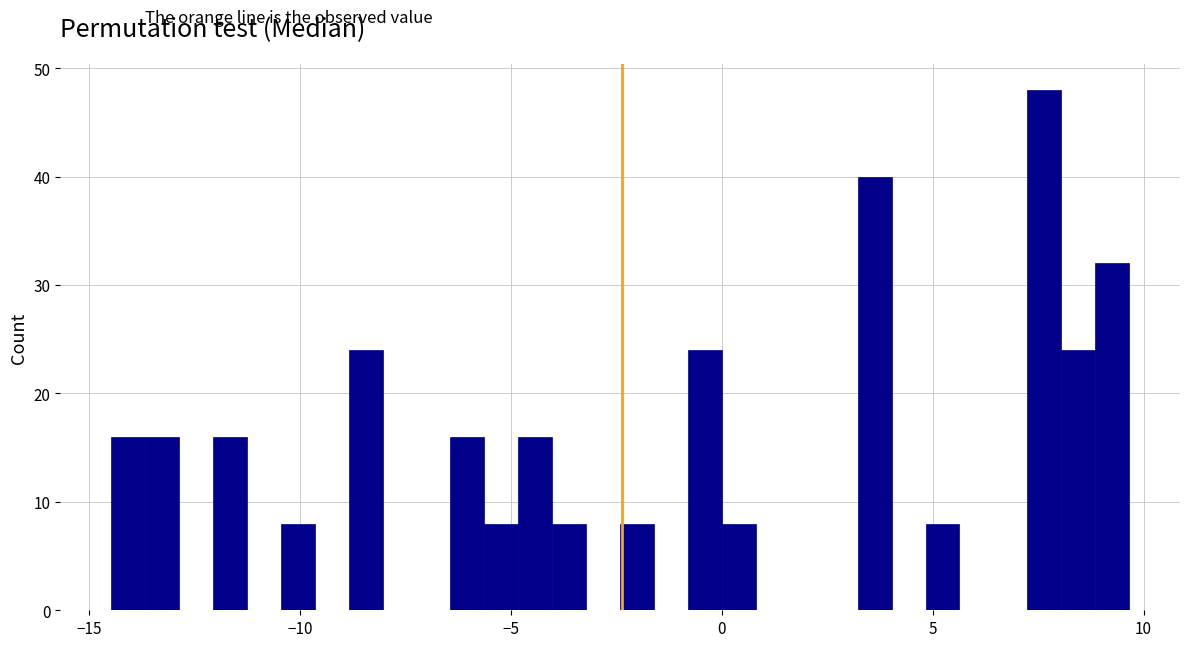

Around what value on the x-axis is the tallest bar? Give the approximate position of its centre, as read against the axis.

7.5